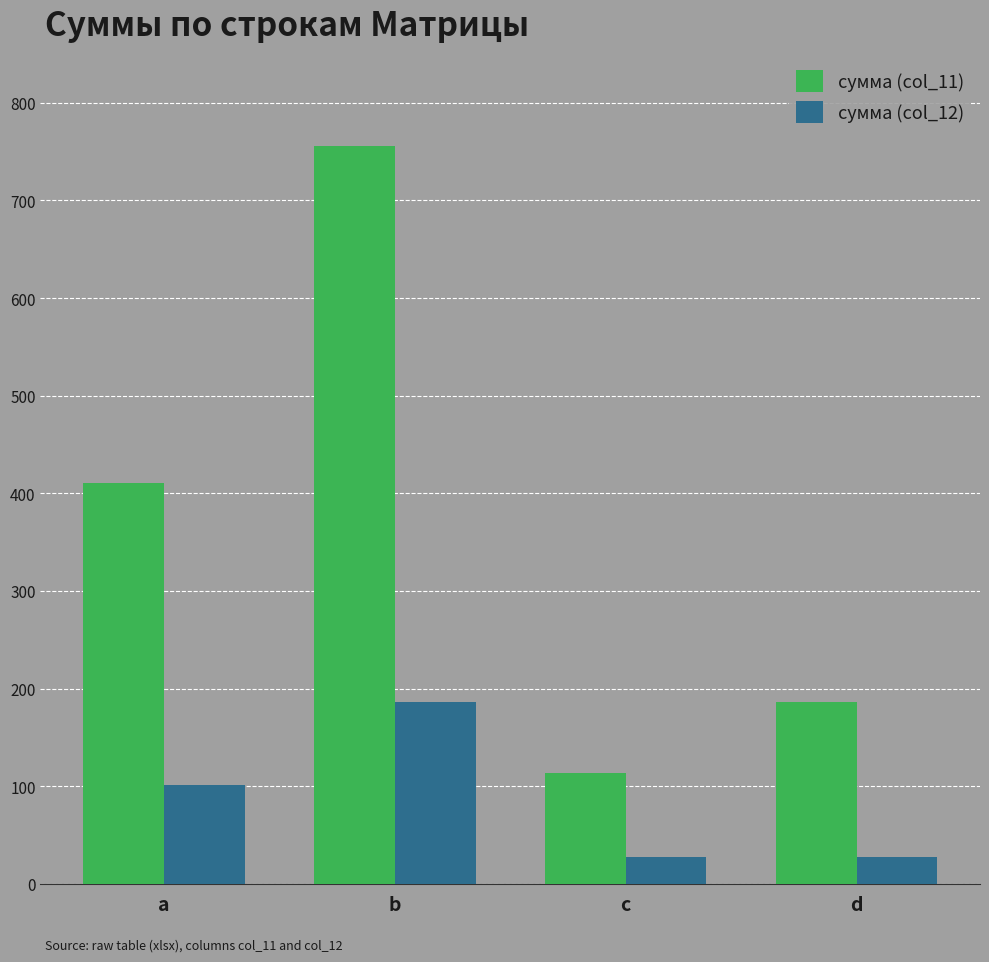

True or false: сумма (col_11) has a value of 153 at a.

False